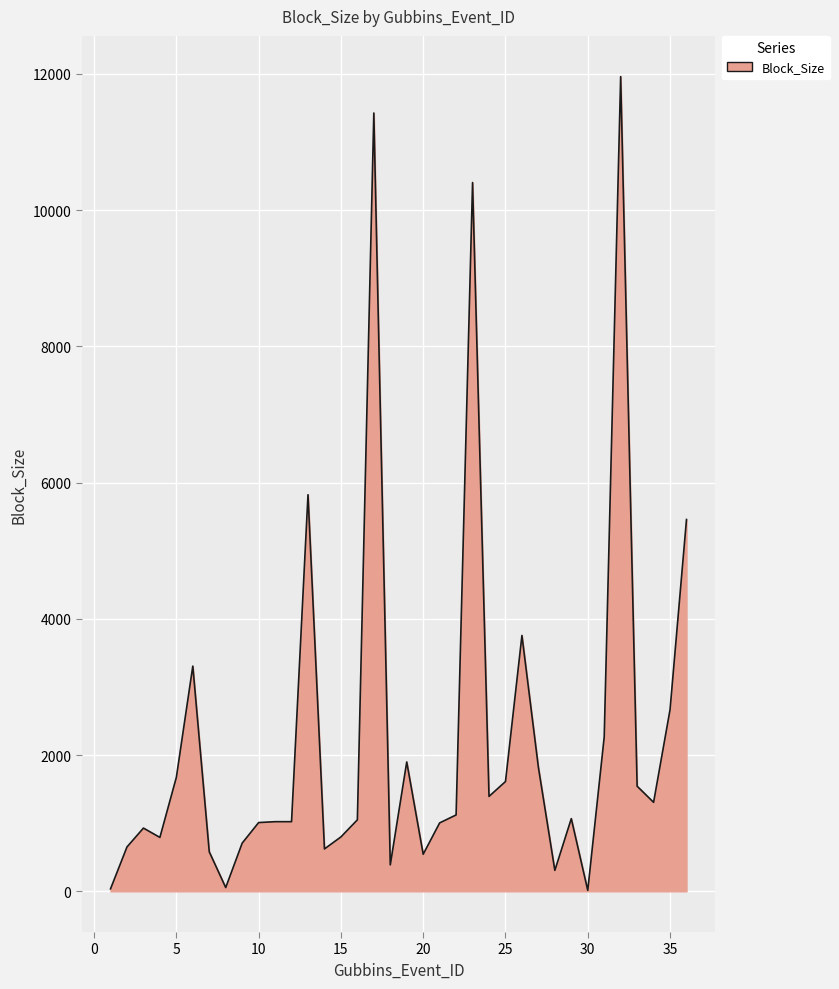

What is the greatest value displayed?

11960